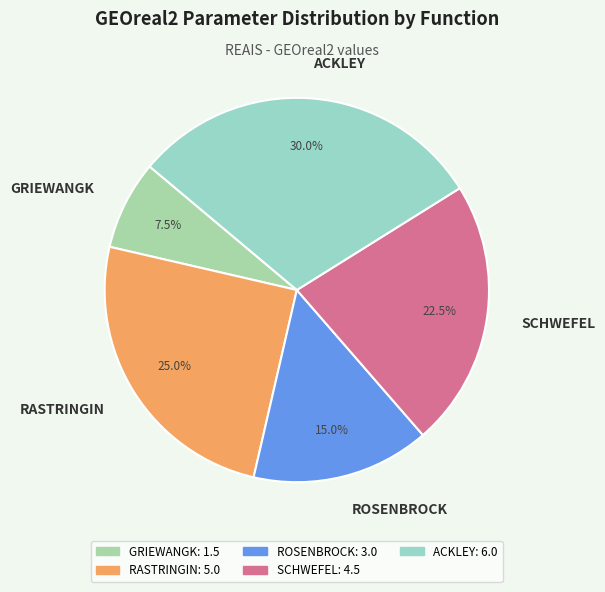

What is the smallest slice in the pie chart?

GRIEWANGK